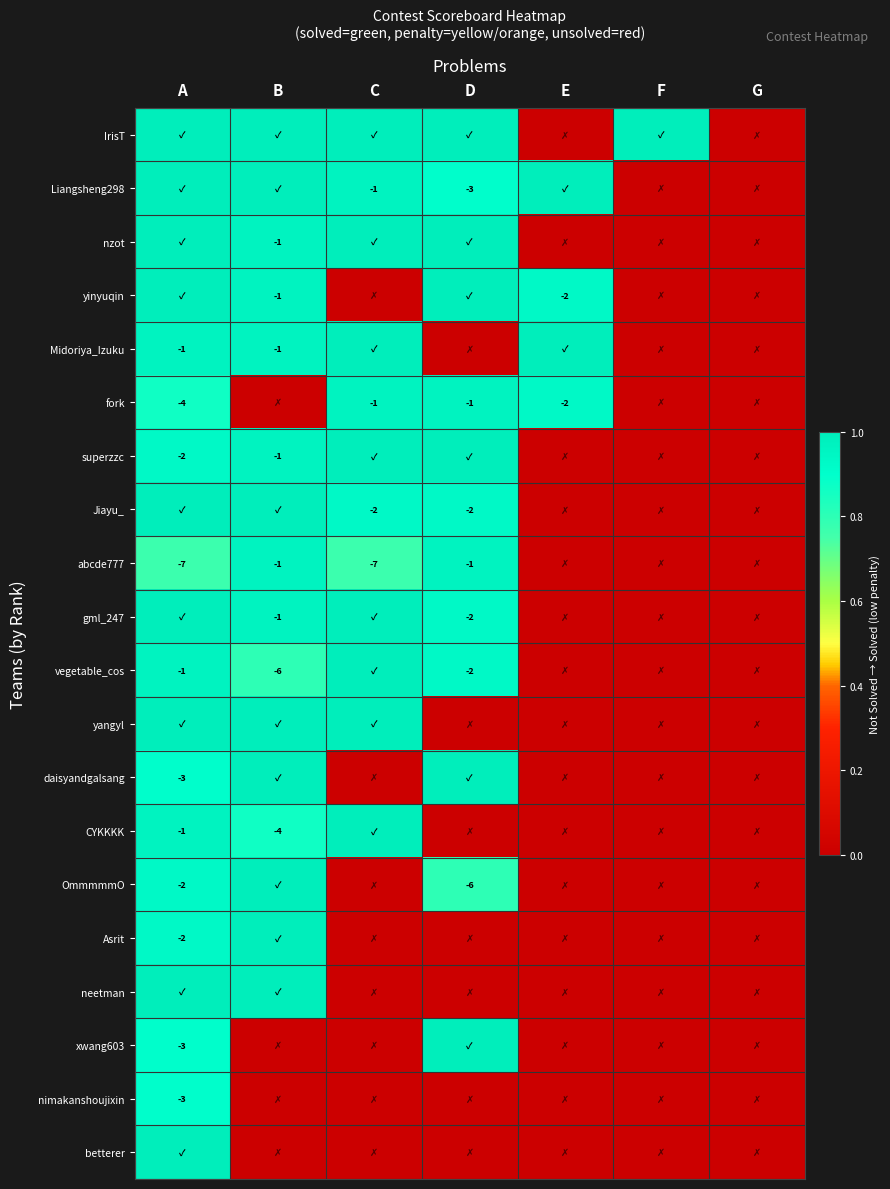

True or false: abcde777 has a value of -1 at D.

True